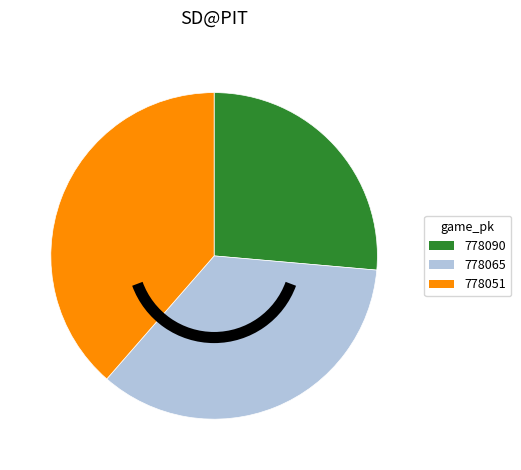

Combined, do 778065 and 778051 account for over 50%?

Yes